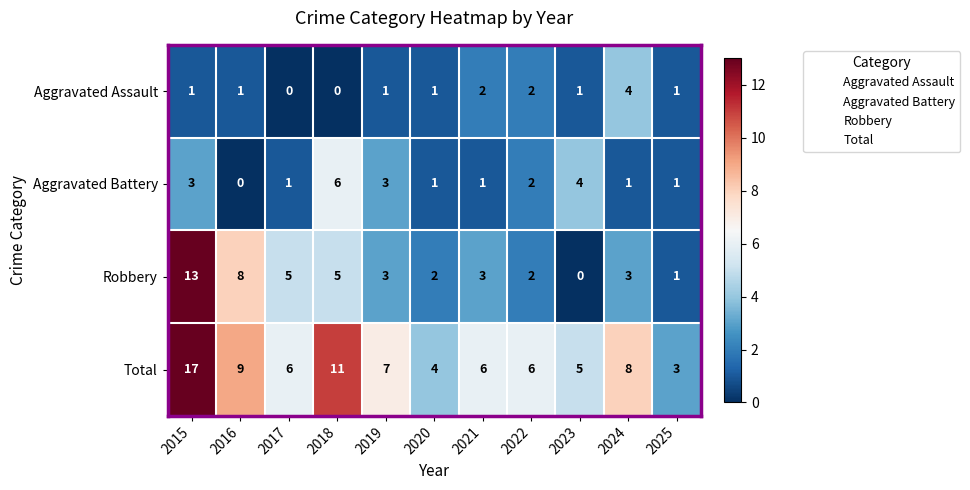

How many data points does each series have?

11